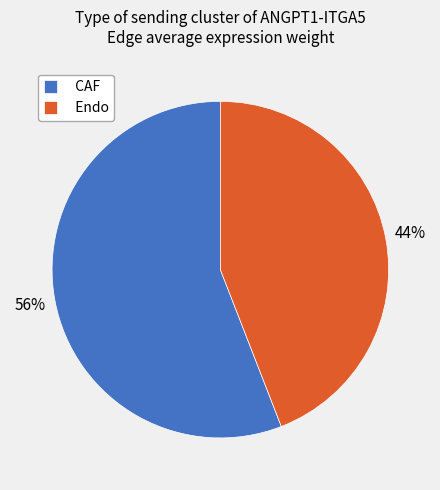

To the nearest percent, what is the difference between the largest and smallest slice percentages?

12%